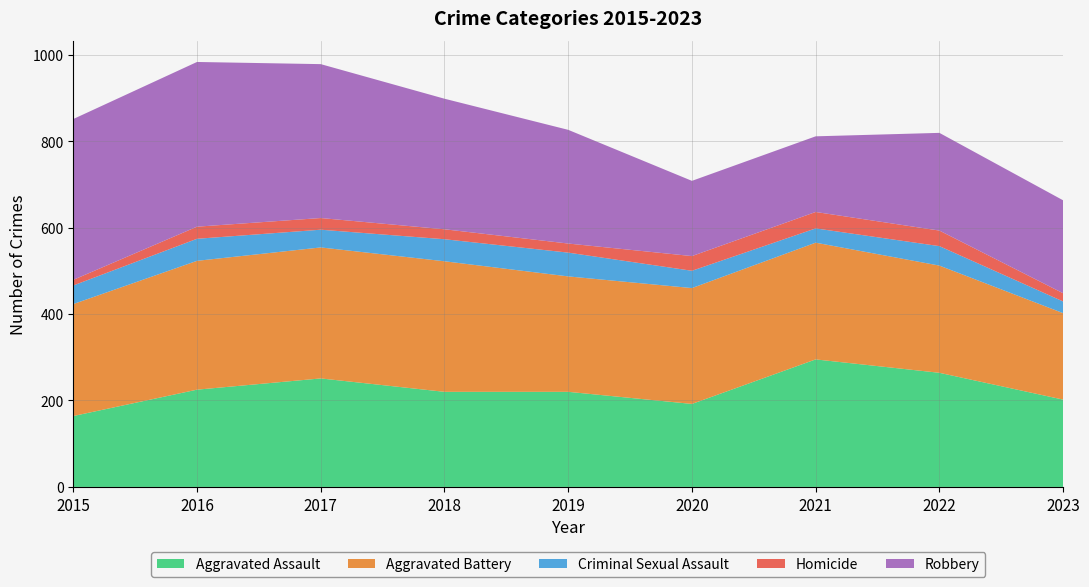

Reading left to right, what are all the values shown in this chart?

Aggravated Assault: 164	225	251	220	220	192	295	264	202
Aggravated Battery: 259	298	303	302	267	268	270	248	200
Criminal Sexual Assault: 43	51	41	51	55	40	33	45	27
Homicide: 13	28	27	23	21	34	38	36	19
Robbery: 372	381	356	302	263	174	175	226	215